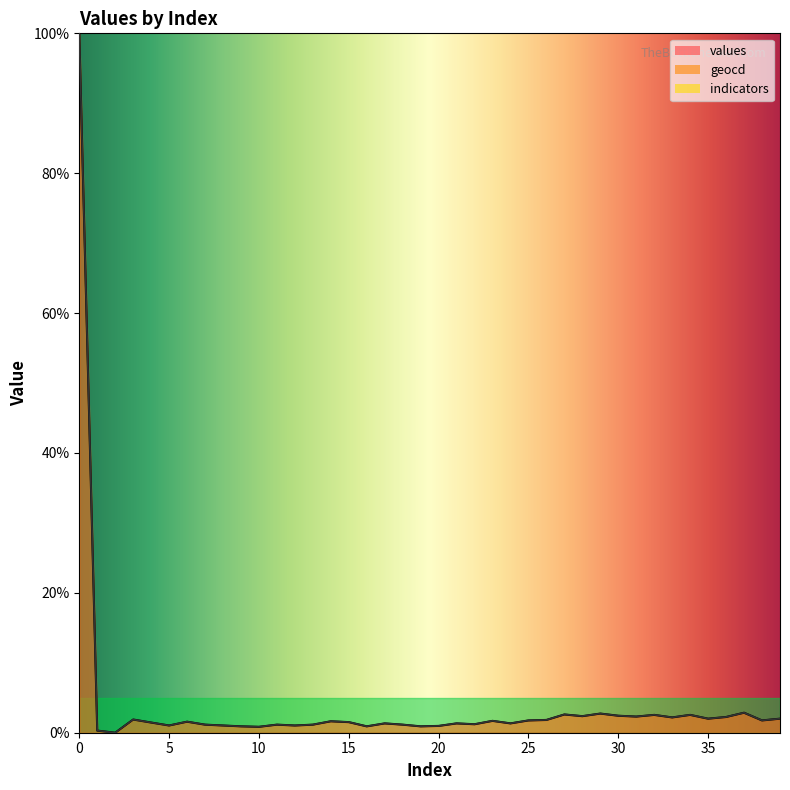

What is the difference between the maximum and minimum values in the geocd series?

100.0